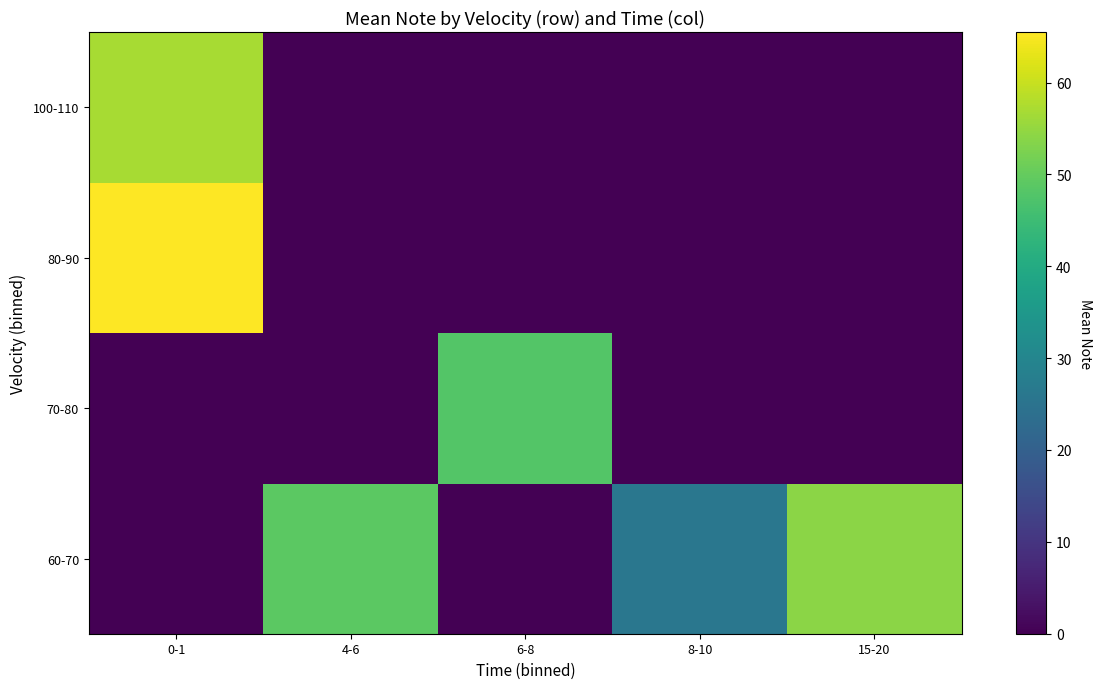

Reading left to right, list all the values displayed in this chart.

60-70: 0-1=0.0	4-6=49.0	6-8=0.0	8-10=26.0	15-20=54.0
70-80: 0-1=0.0	4-6=0.0	6-8=48.0	8-10=0.0	15-20=0.0
80-90: 0-1=65.5	4-6=0.0	6-8=0.0	8-10=0.0	15-20=0.0
100-110: 0-1=57.0	4-6=0.0	6-8=0.0	8-10=0.0	15-20=0.0